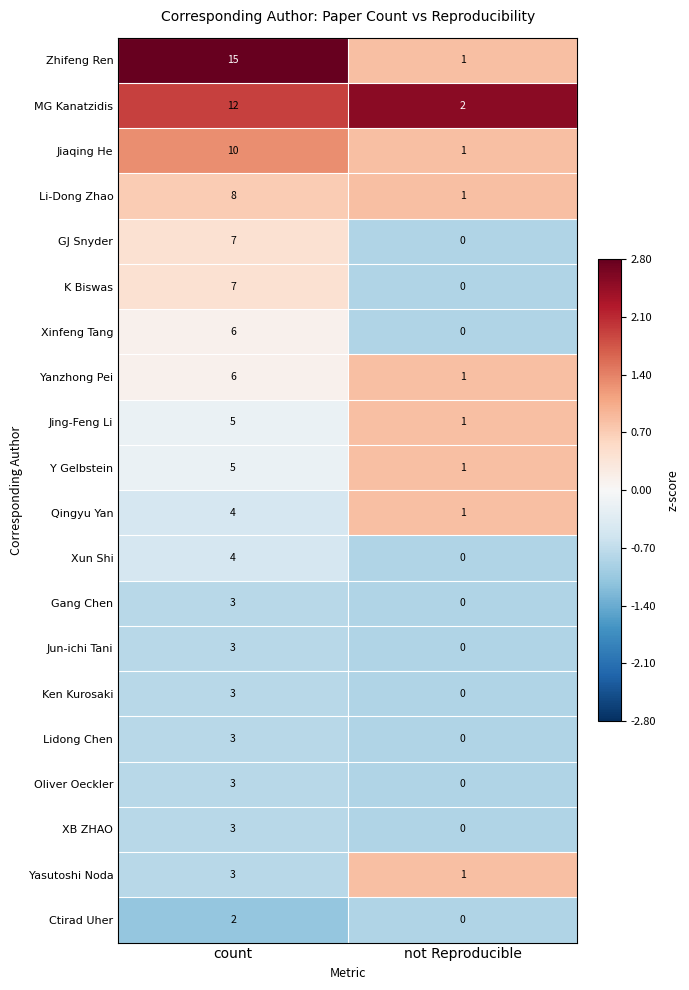

Which series has the largest range (max minus min)?

Zhifeng Ren